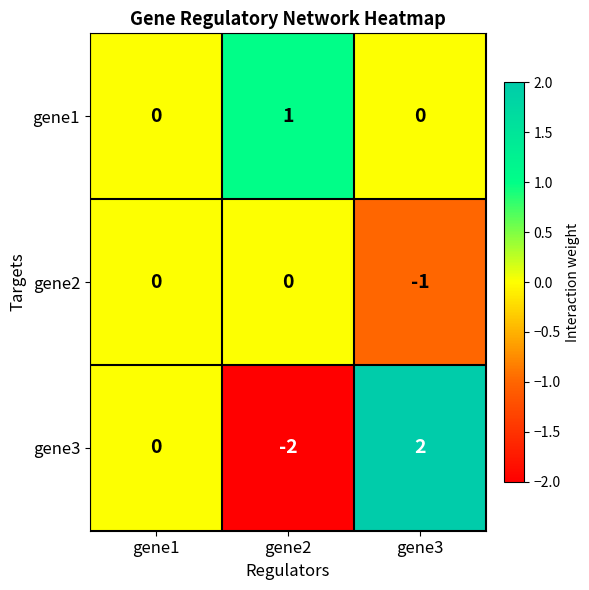

What is the greatest value displayed?

2